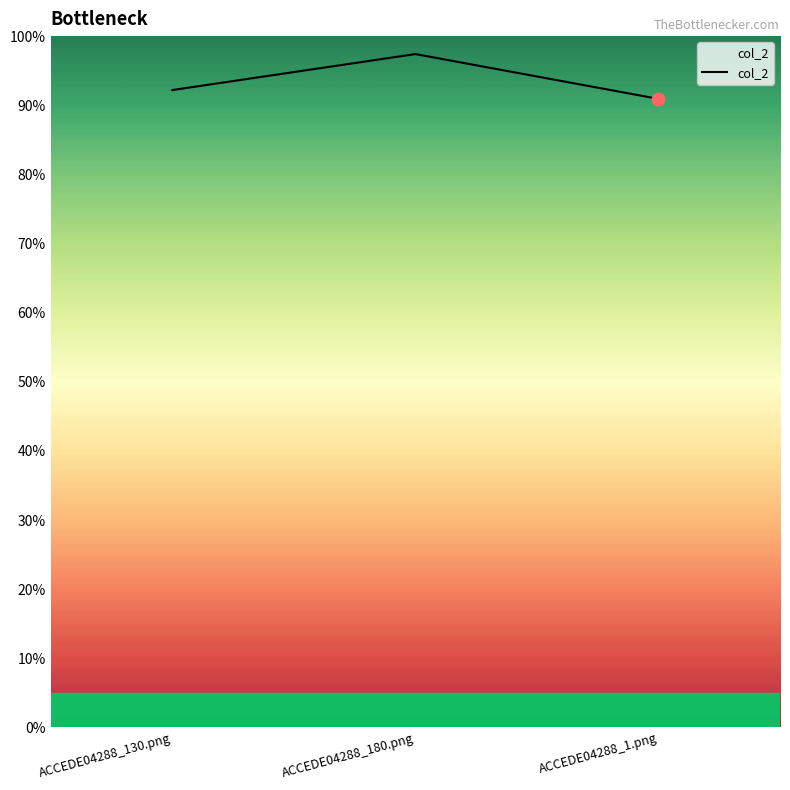

What is the change in value from ACCEDE04288_180.png to ACCEDE04288_1.png?

-0.1